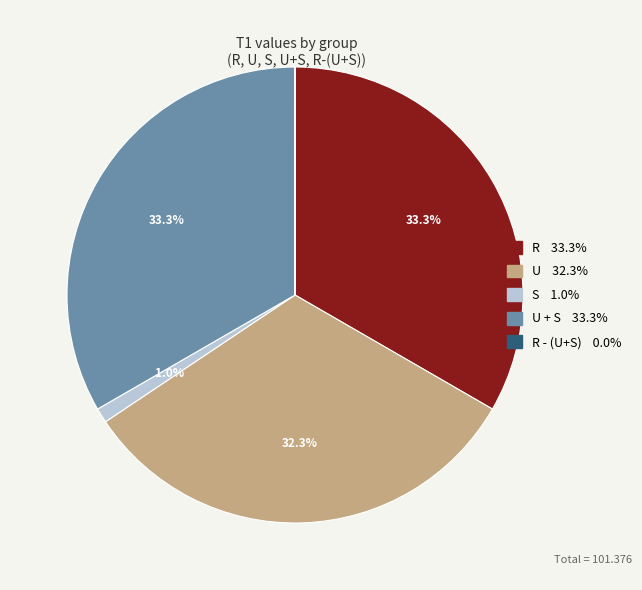

Is there a majority slice in this chart?

No